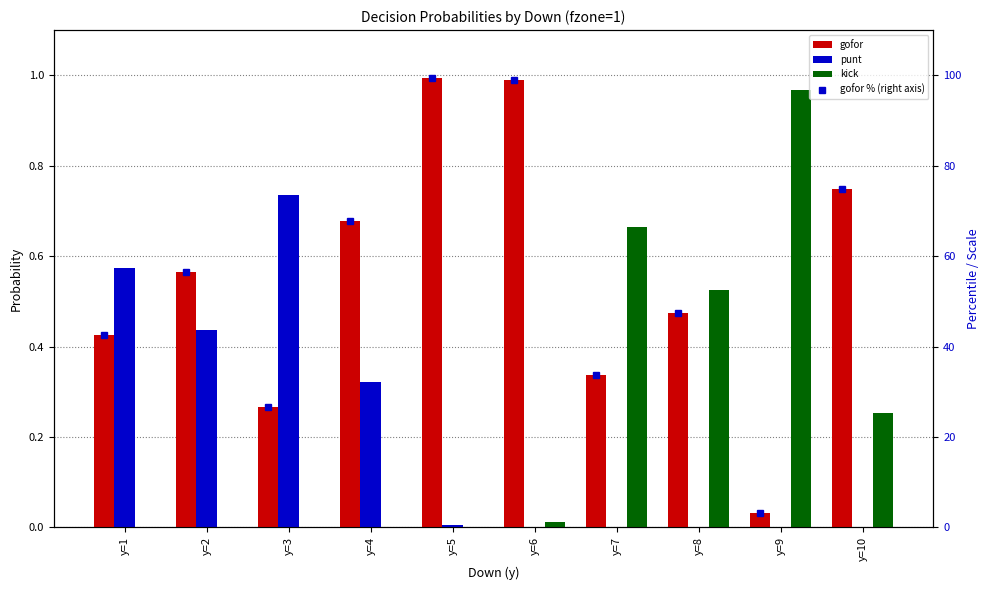

The value of gofor % (right axis) at y=7 is 51.4. True or false?

False